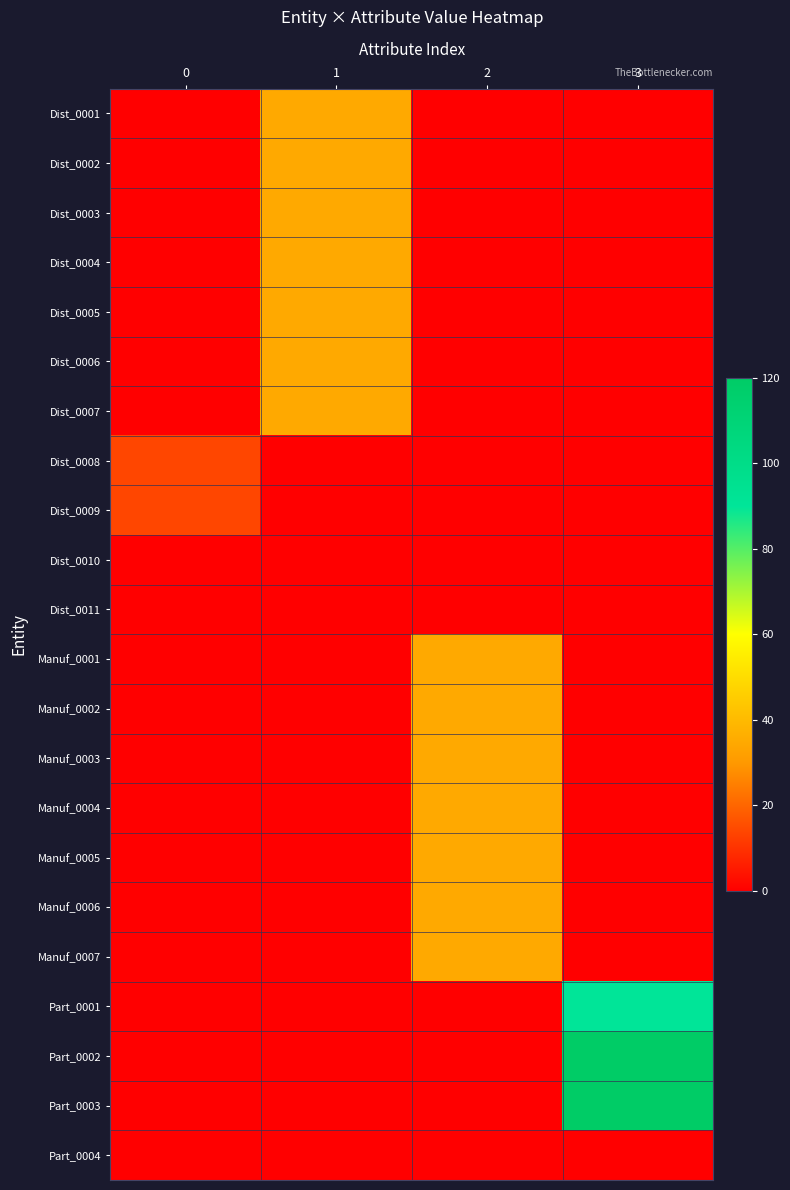

Count the number of categories in the chart.

4